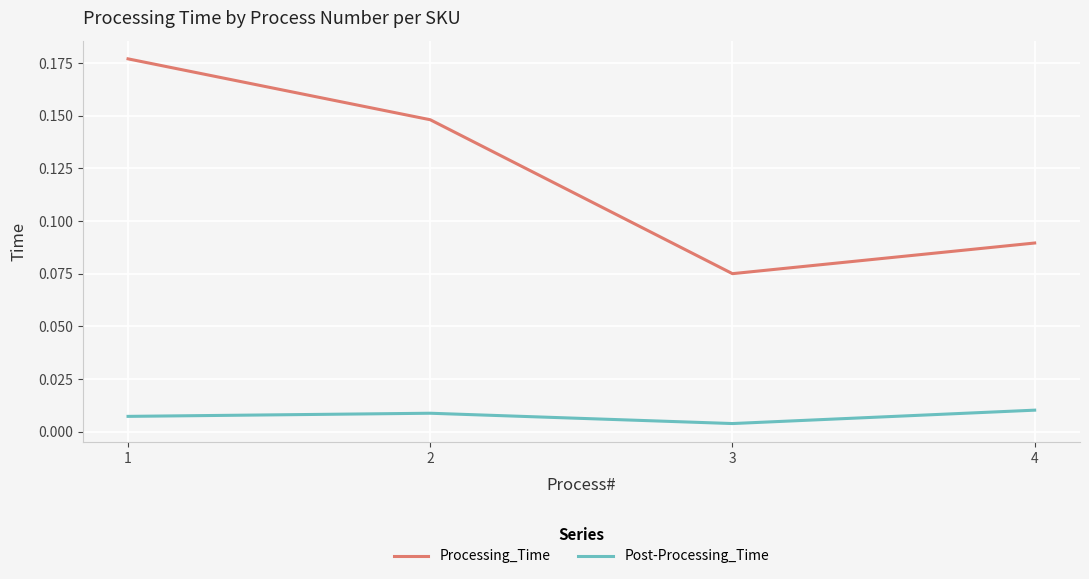

What are all the series names shown in the legend?

Processing_Time, Post-Processing_Time